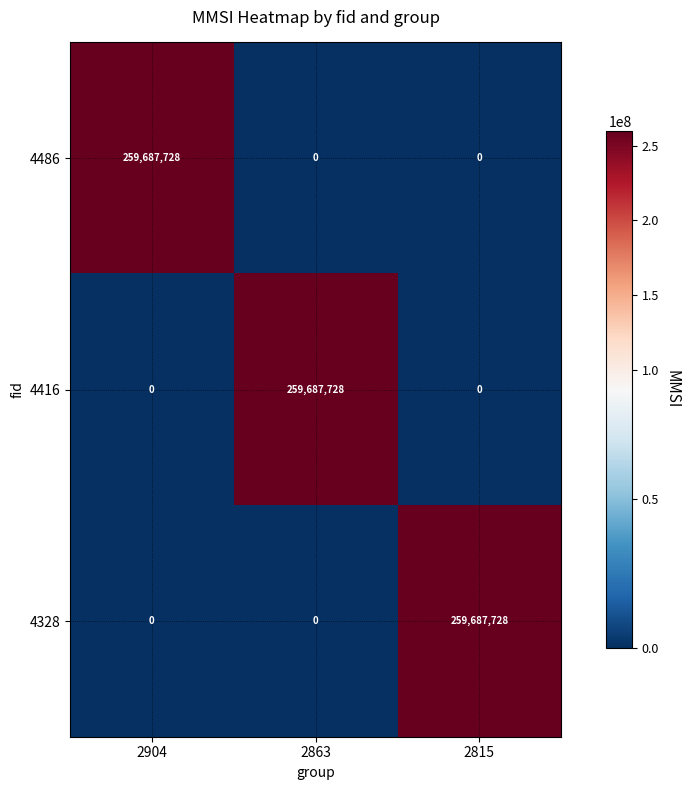

At which label does 4486 reach its peak?

2904